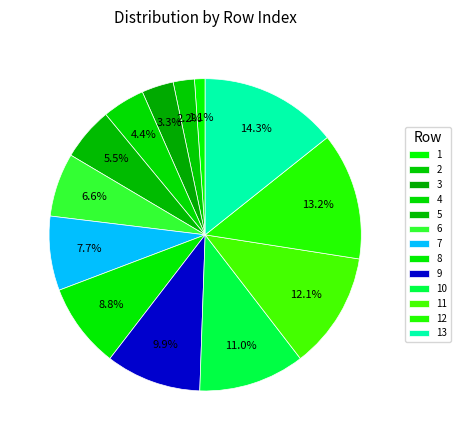

What is the total percentage of 7 and 10?

18.7%